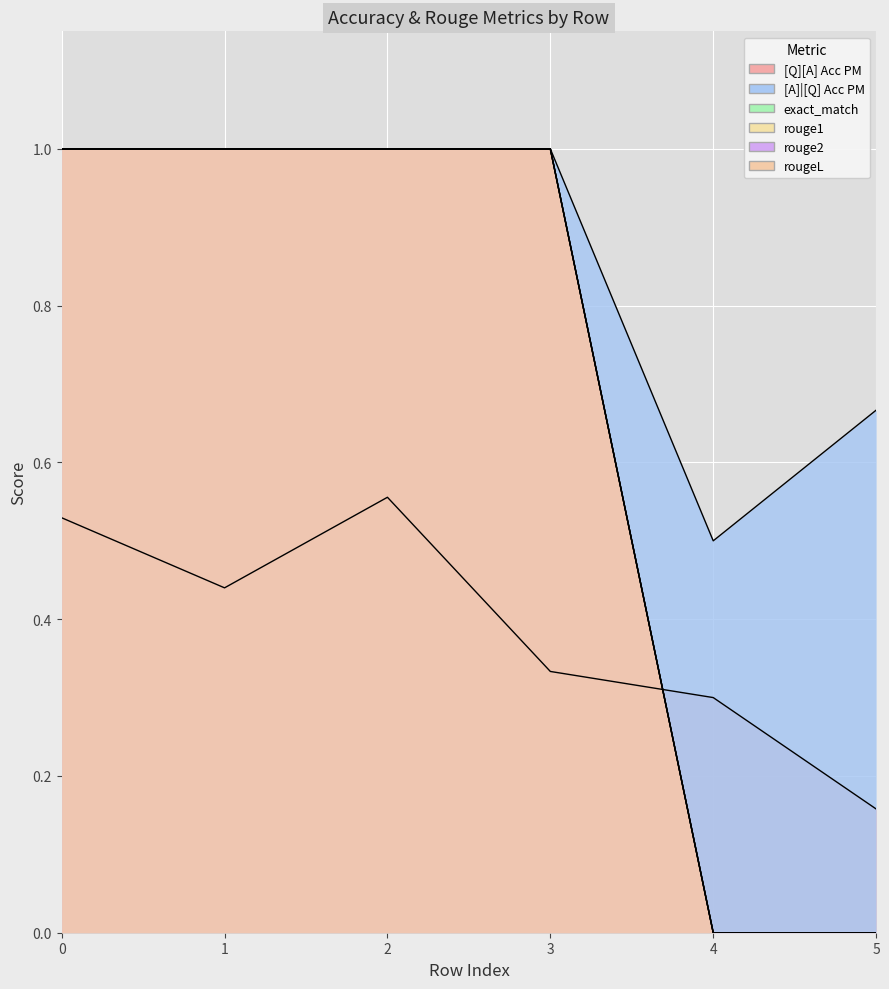

What is the difference between the highest and lowest values at 0?

0.5